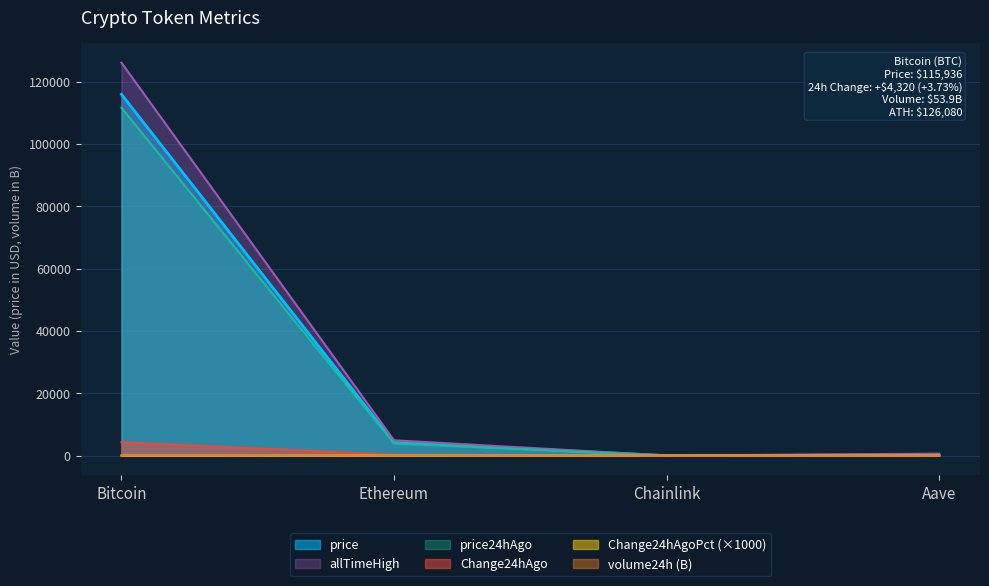

True or false: volume24h and price24hAgo cross at least once.

False